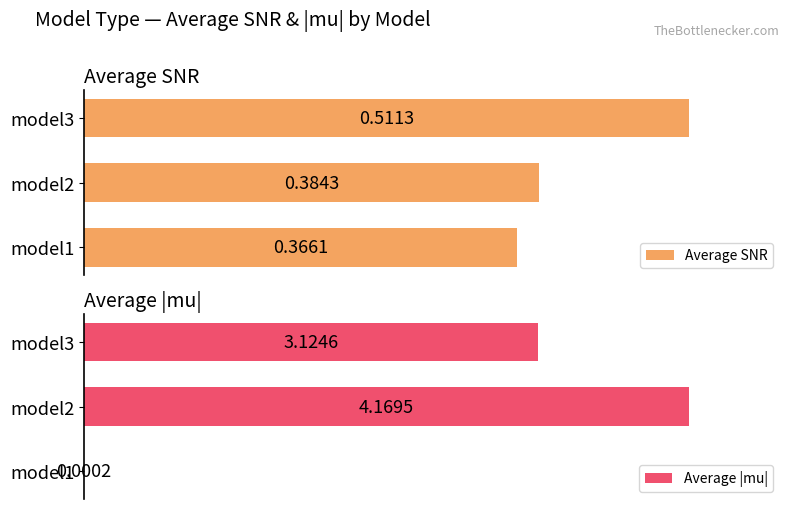

Count the Average SNR values in the range 0 to 1.

3